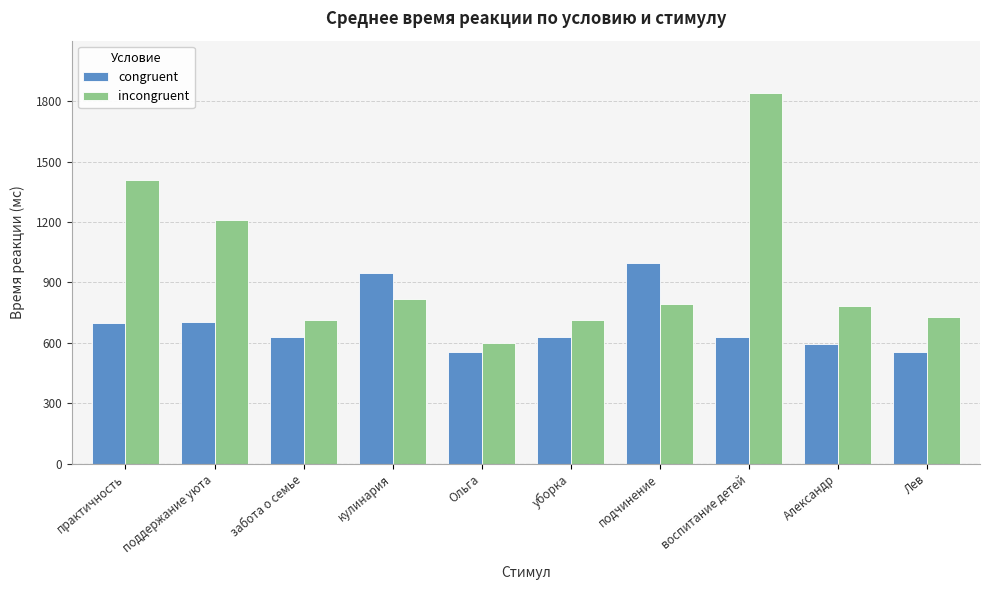

True or false: congruent has a value of 1057 at Александр.

False